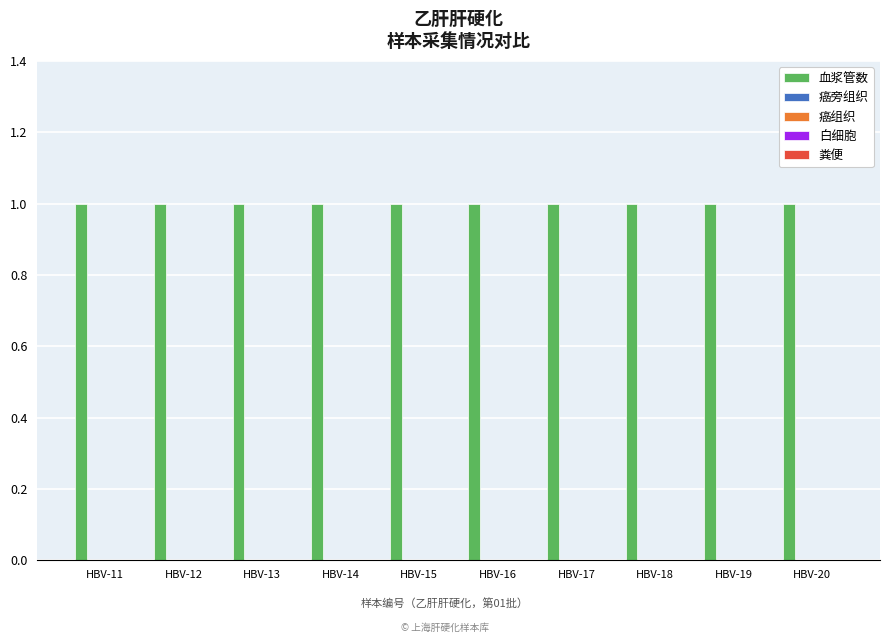

True or false: 白细胞 has a value of 0 at HBV-14.

True